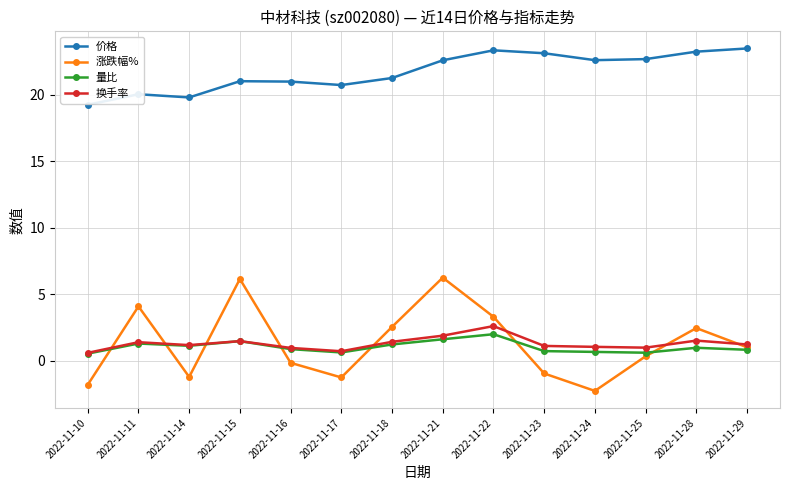

What is the difference between the second highest and minimum values in the 换手率 series?

1.3